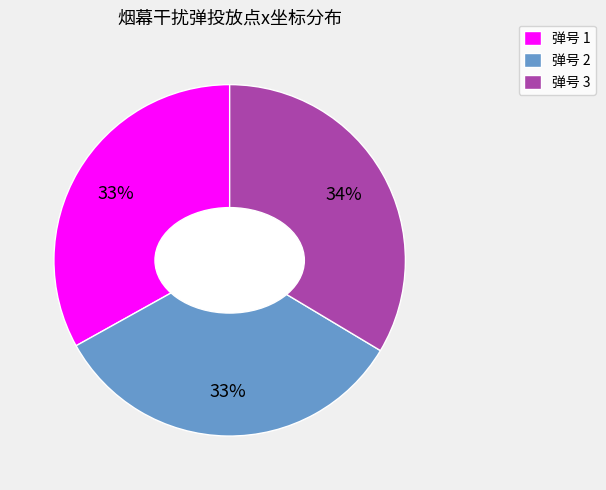

To the nearest percent, what percentage of the pie is 弹号 2?

33%